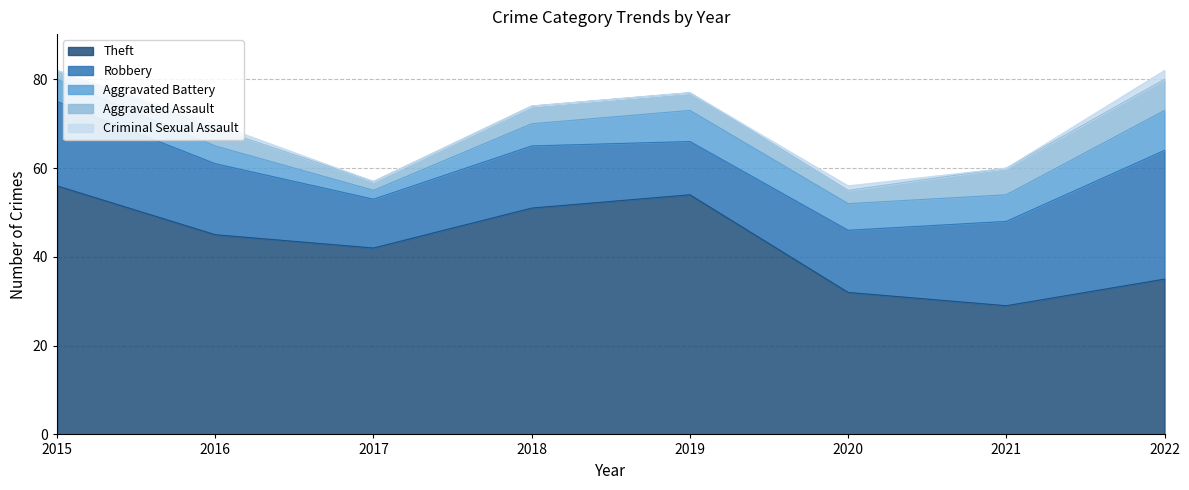

How many Criminal Sexual Assault values are between 0 and 1?

7